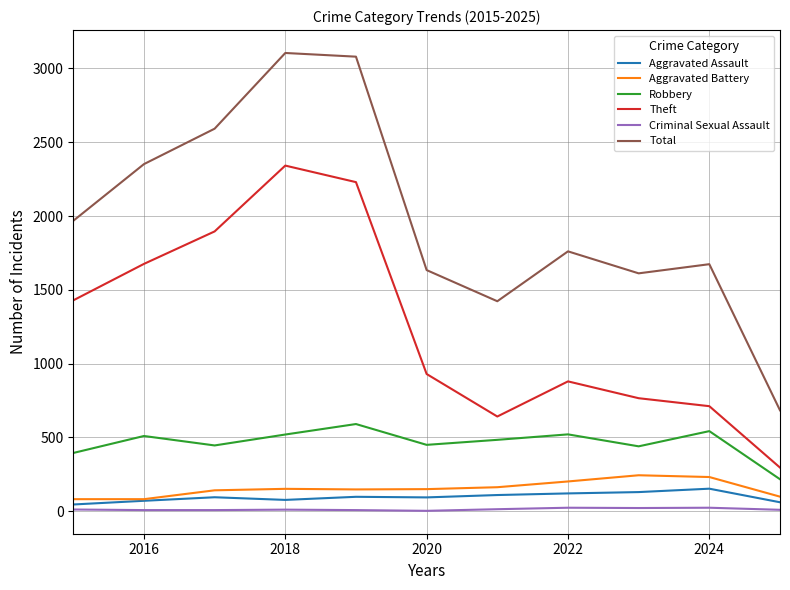

What is the lowest value of the Aggravated Battery series?

82